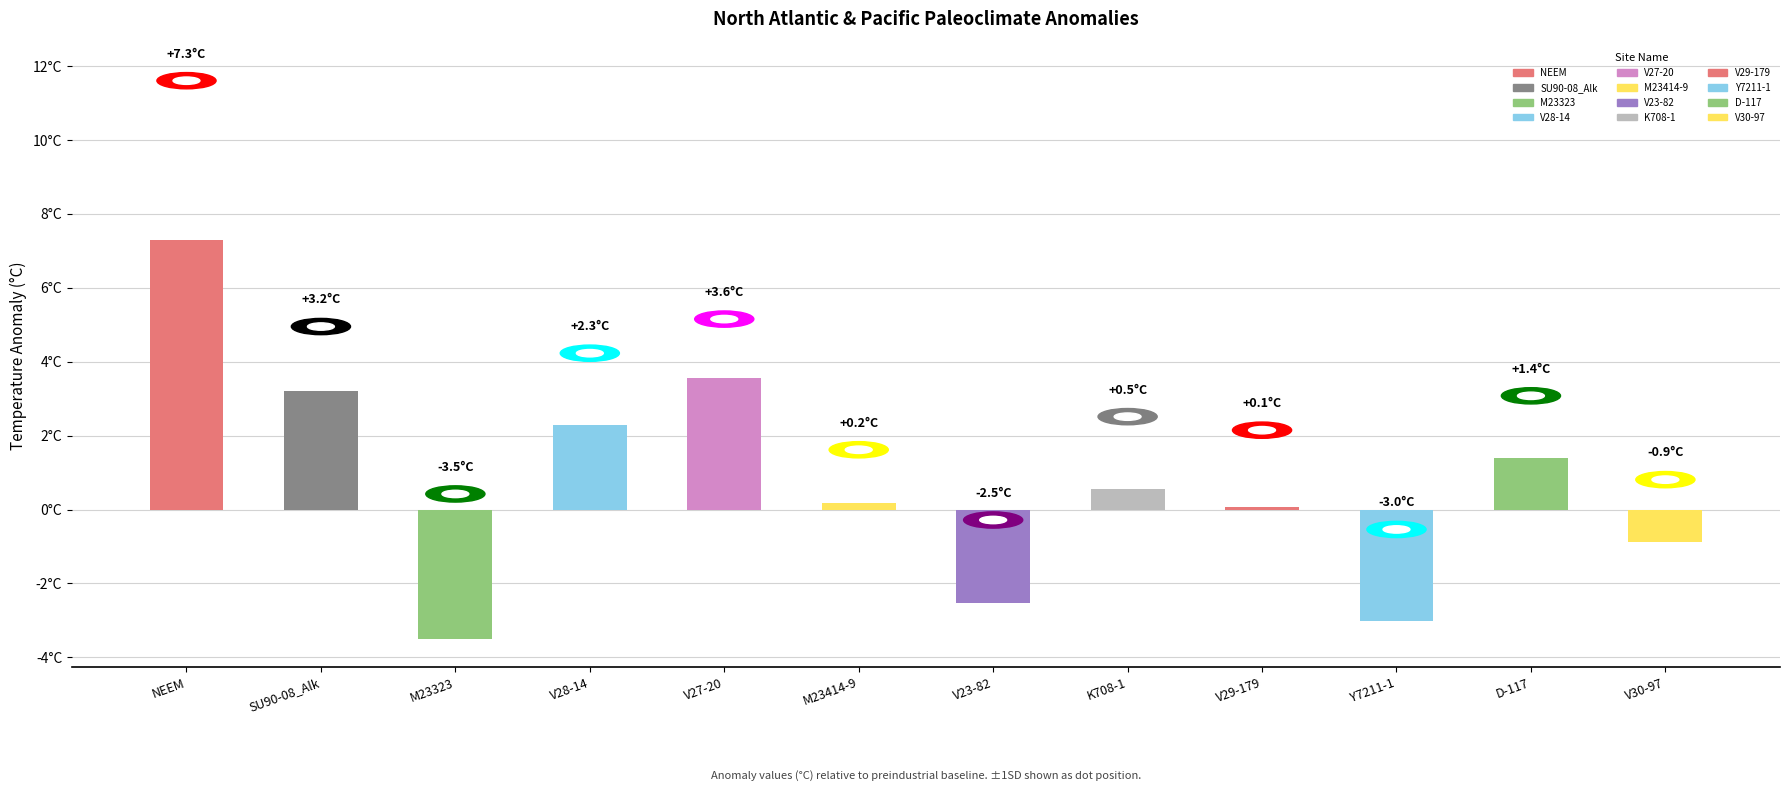

Rank the categories by value from highest to lowest.

NEEM, V27-20, SU90-08_Alk, V28-14, D-117, K708-1, M23414-9, V29-179, V30-97, V23-82, Y7211-1, M23323